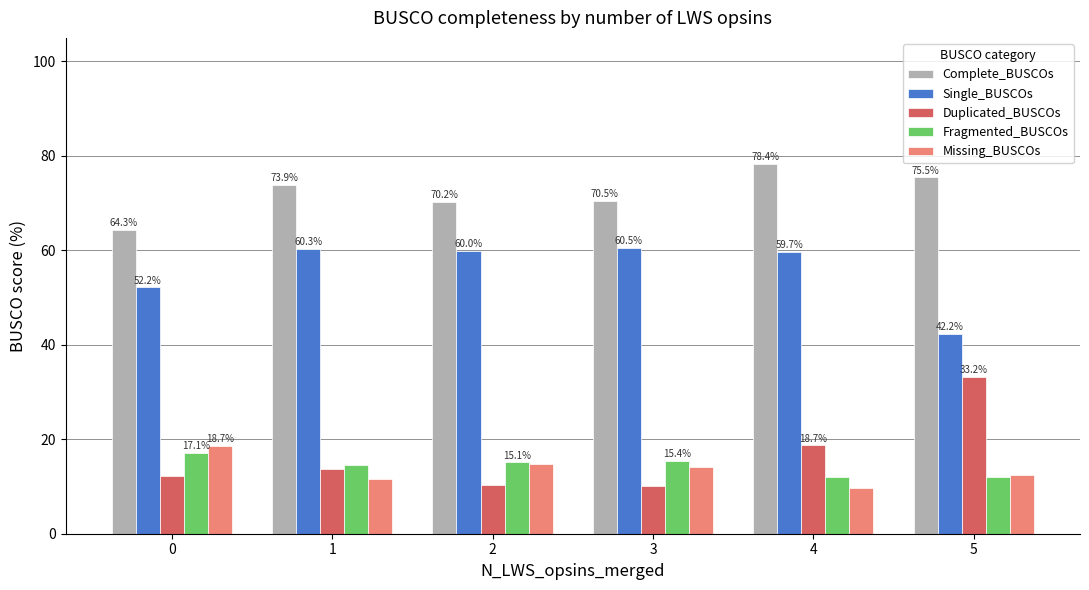

Which category has the lowest value in the Missing_BUSCOs series?

4